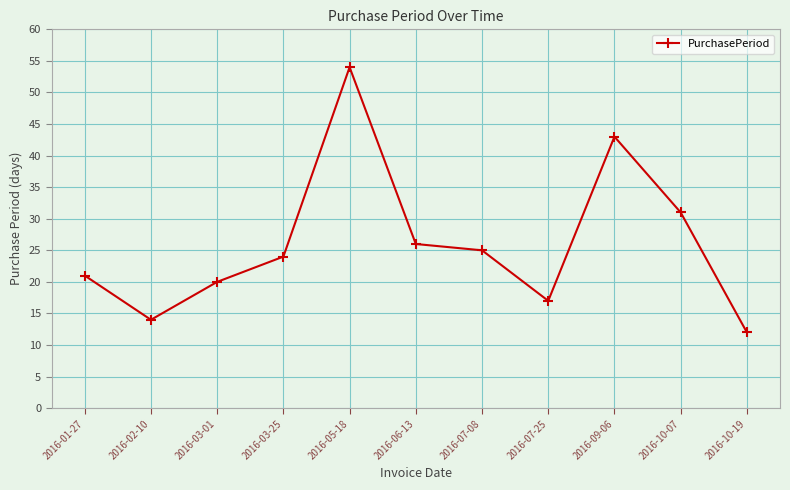

Rank the categories by value from lowest to highest.

2016-10-19, 2016-02-10, 2016-07-25, 2016-03-01, 2016-01-27, 2016-03-25, 2016-07-08, 2016-06-13, 2016-10-07, 2016-09-06, 2016-05-18